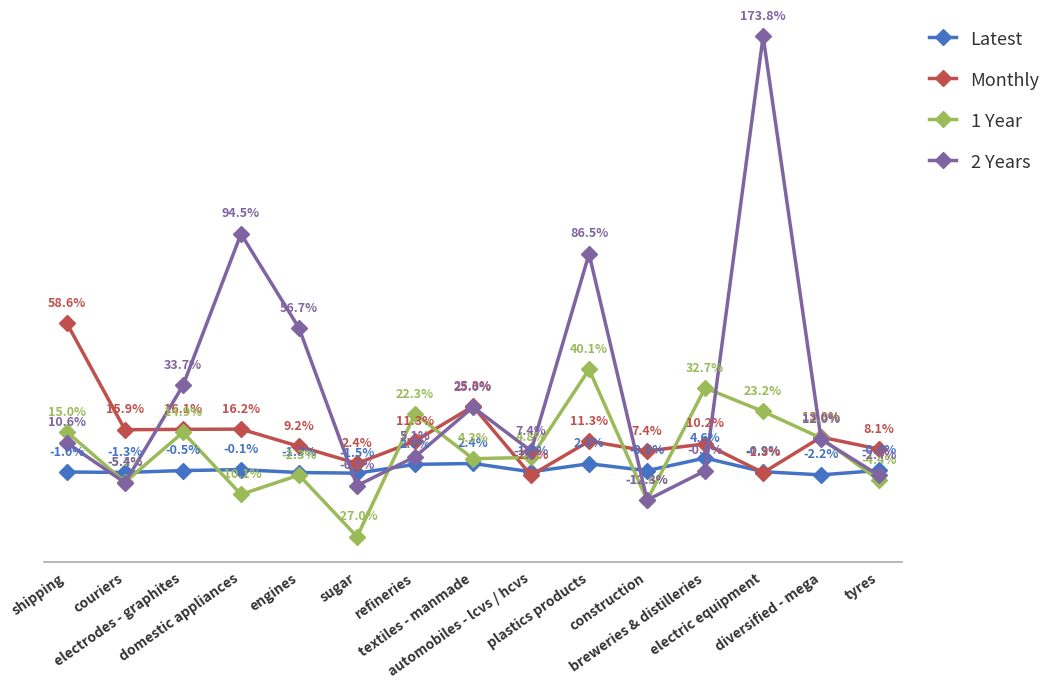

List the series in order of their overall mean, lowest first.

Latest, 1 Year, Monthly, 2 Years